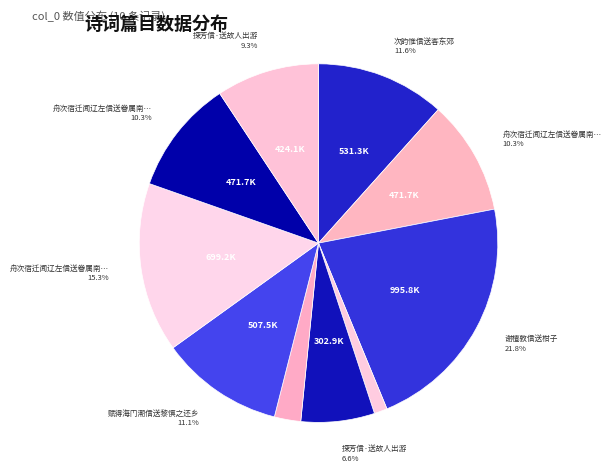

How many slices are in this pie chart?

10